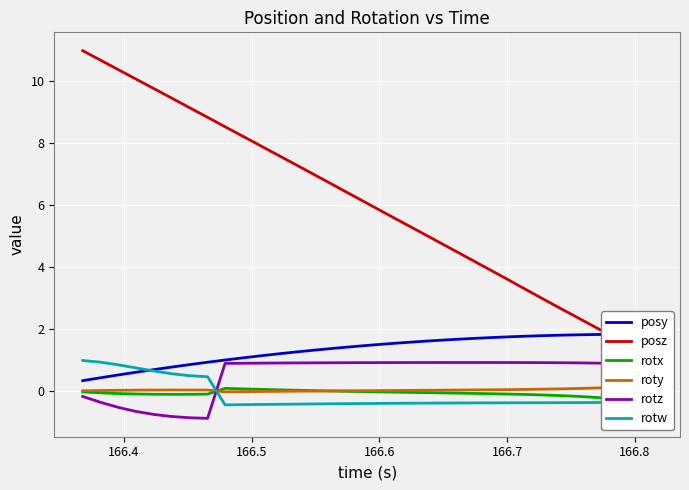

How many data points does each series have?

33